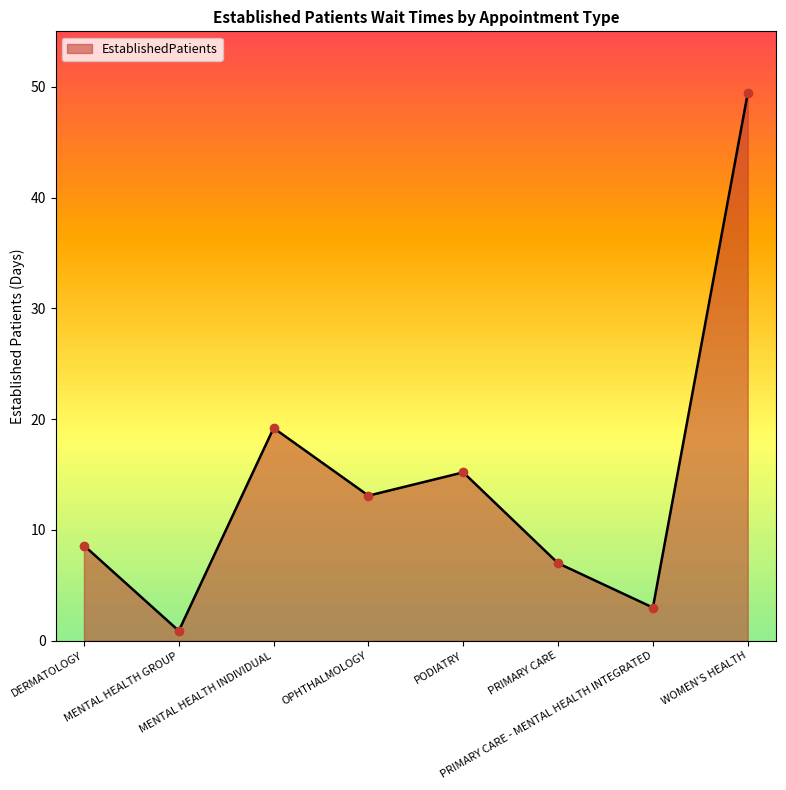

Which has a higher value, DERMATOLOGY or PRIMARY CARE - MENTAL HEALTH INTEGRATED?

DERMATOLOGY